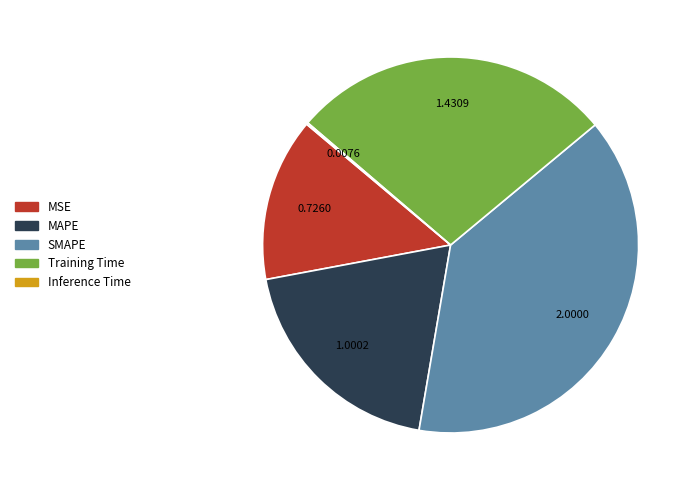

Which category has the biggest portion of the pie?

SMAPE